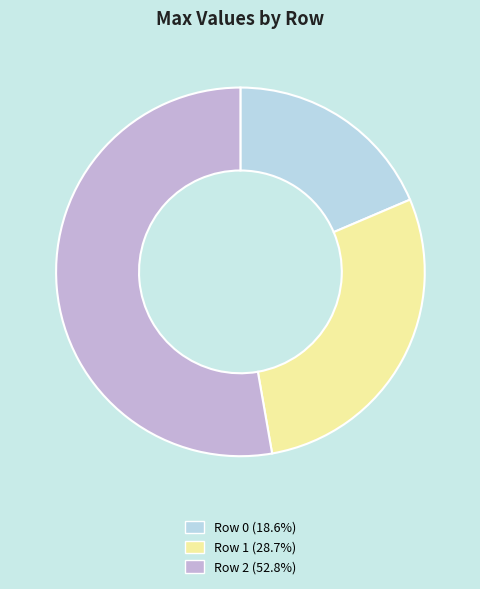

Do Row 1 (28.7%) and Row 0 (18.6%) together represent more than half of the pie?

No